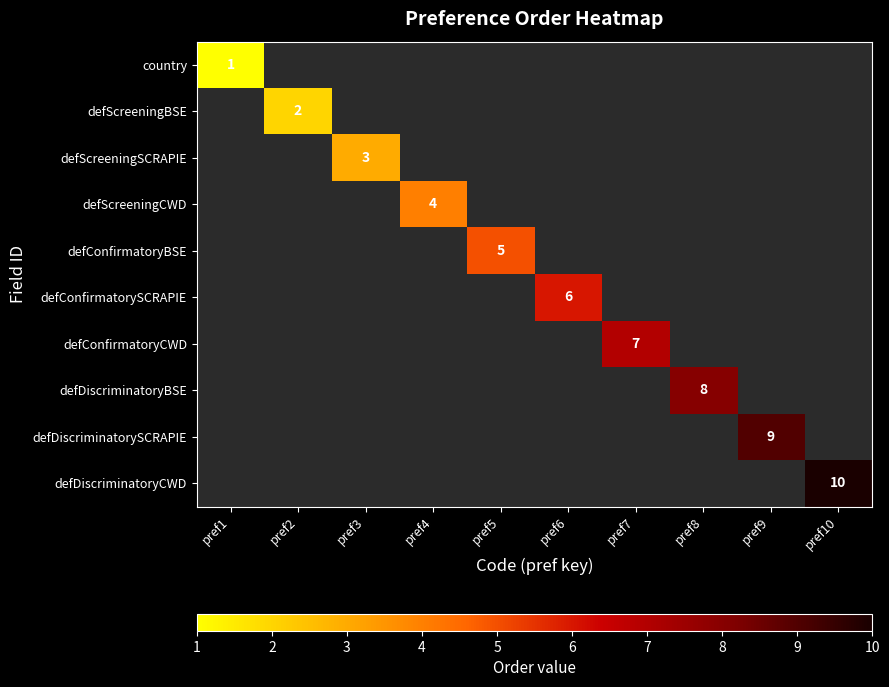

At pref7, list the series in order from largest to smallest.

country, defScreeningBSE, defScreeningSCRAPIE, defScreeningCWD, defConfirmatoryBSE, defConfirmatorySCRAPIE, defConfirmatoryCWD, defDiscriminatoryBSE, defDiscriminatorySCRAPIE, defDiscriminatoryCWD